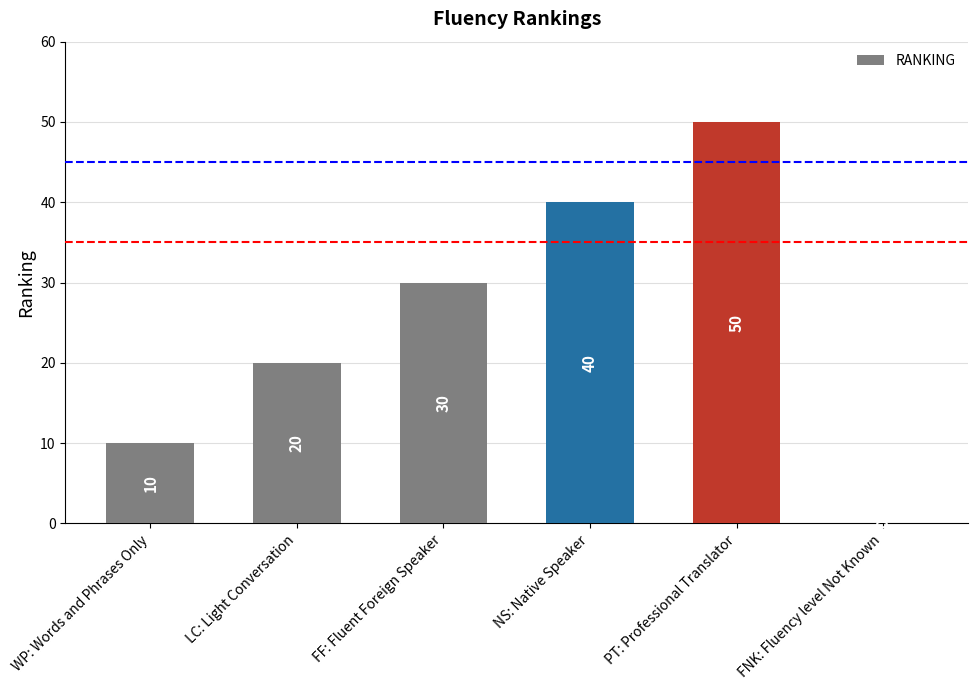

What is the sum of all values?

150